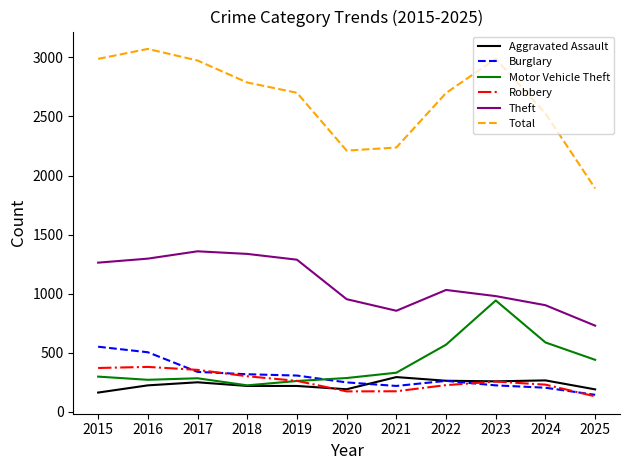

True or false: Theft and Total cross at least once.

False